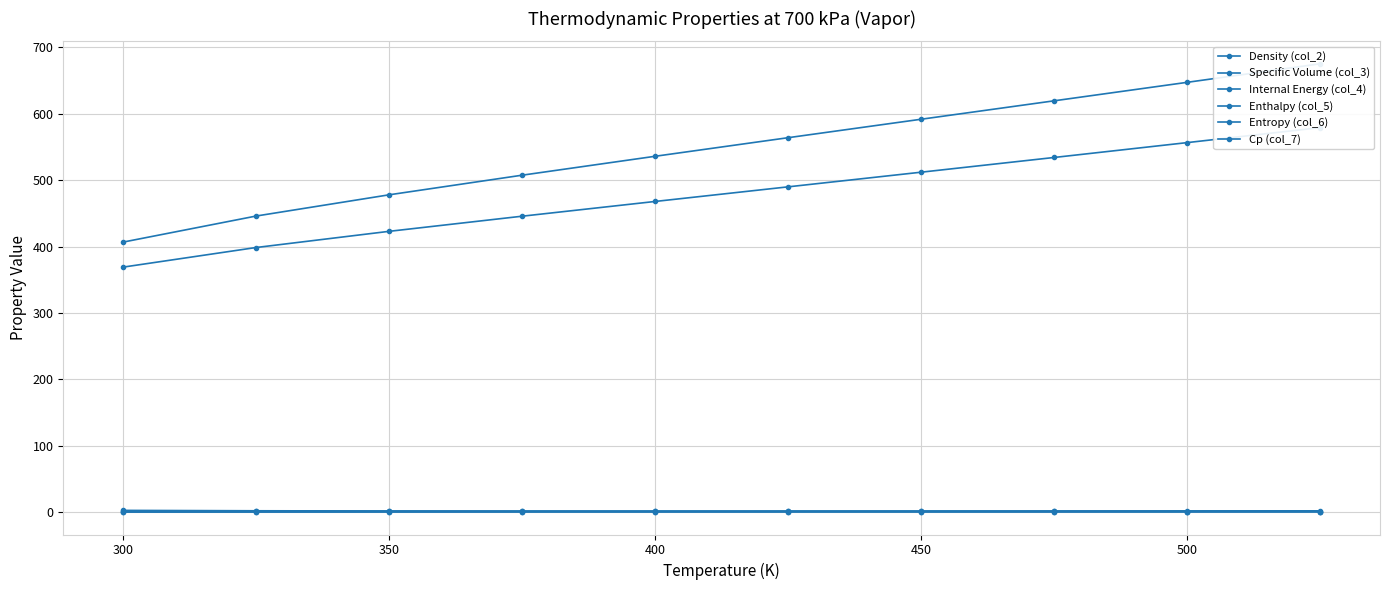

Is the value of Internal Energy (col_4) at 450 greater than the value of Entropy (col_6) at 450?

Yes